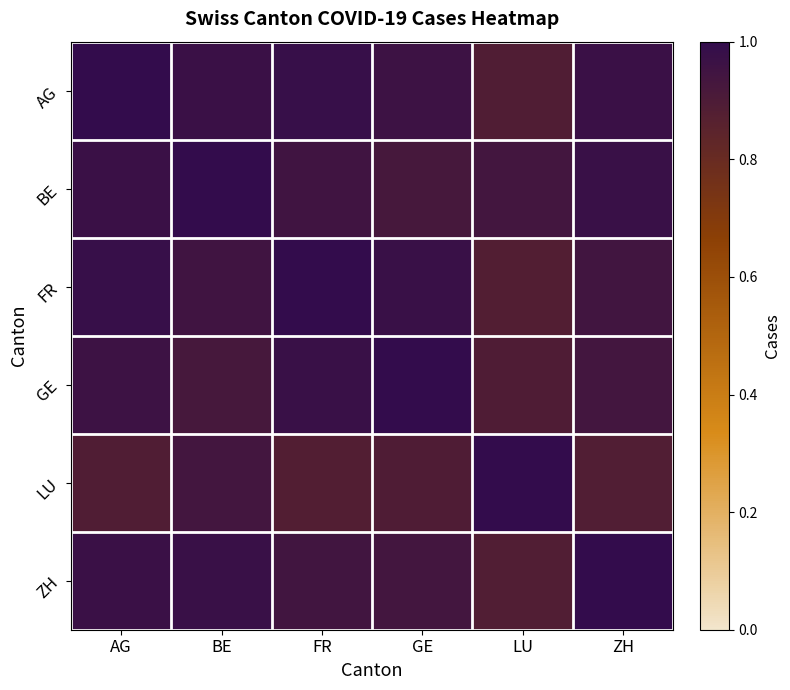

Reading left to right, extract all data points from this chart.

AG: AG=1.0	BE=1.0	FR=1.0	GE=1.0	LU=0.9	ZH=1.0
BE: AG=1.0	BE=1.0	FR=0.9	GE=0.9	LU=0.9	ZH=1.0
FR: AG=1.0	BE=0.9	FR=1.0	GE=1.0	LU=0.9	ZH=0.9
GE: AG=1.0	BE=0.9	FR=1.0	GE=1.0	LU=0.9	ZH=0.9
LU: AG=0.9	BE=0.9	FR=0.9	GE=0.9	LU=1.0	ZH=0.9
ZH: AG=1.0	BE=1.0	FR=0.9	GE=0.9	LU=0.9	ZH=1.0